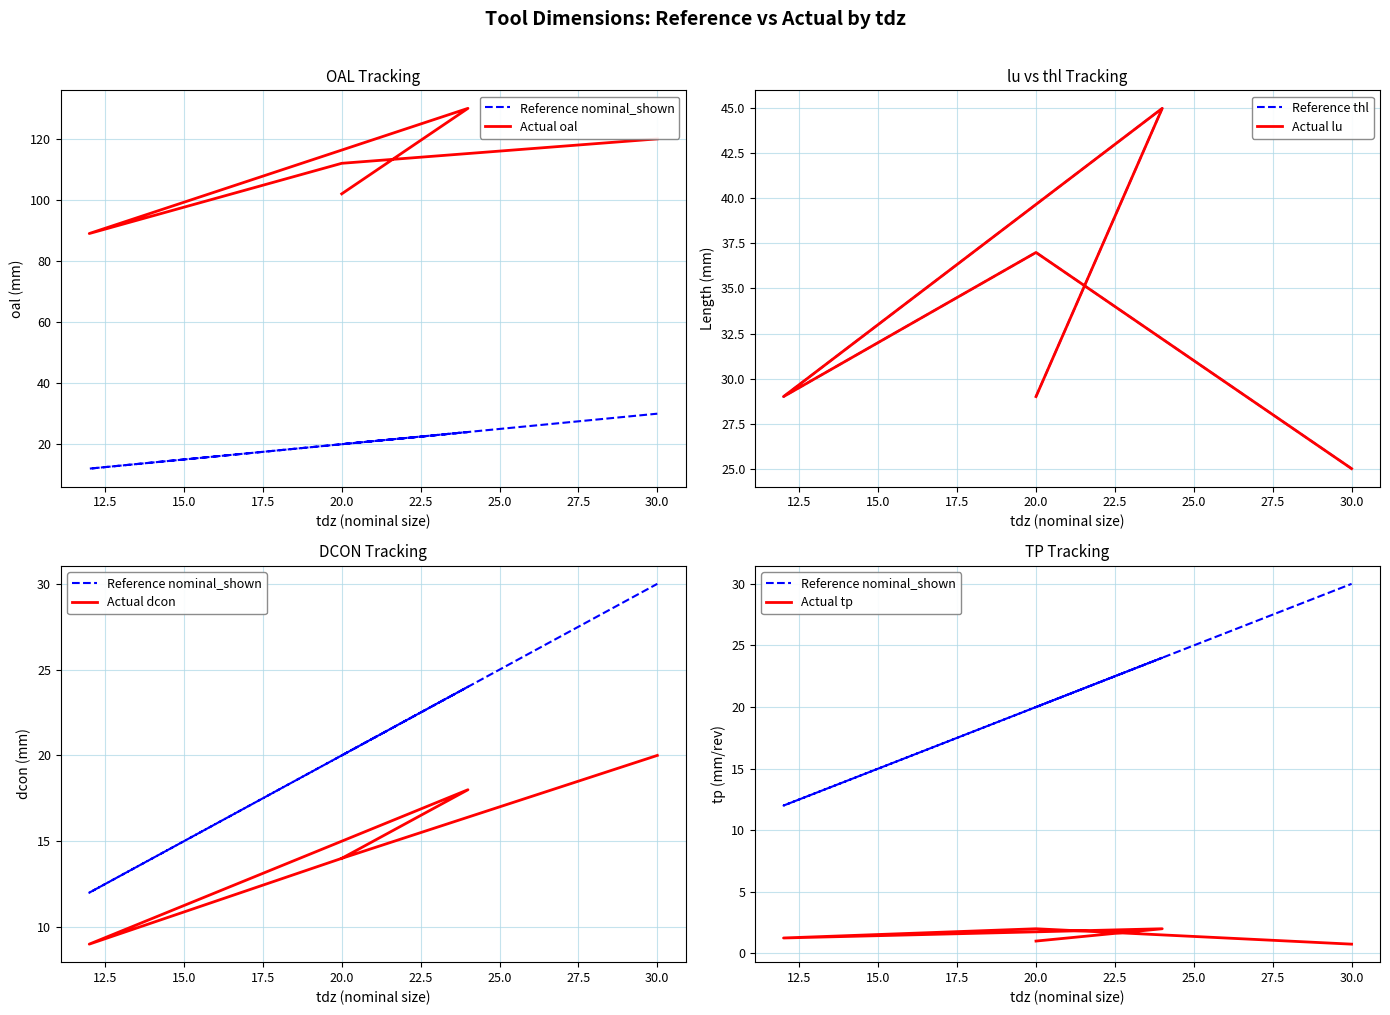

Which has a higher value, 20.0 or 20.0?

20.0